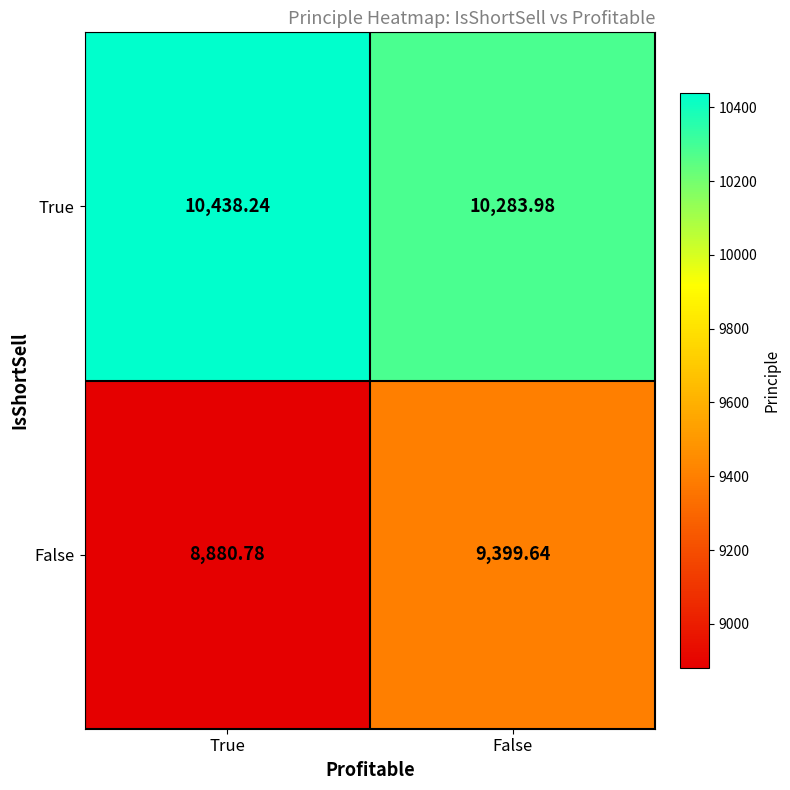

At which label is True closest to 10361?

False